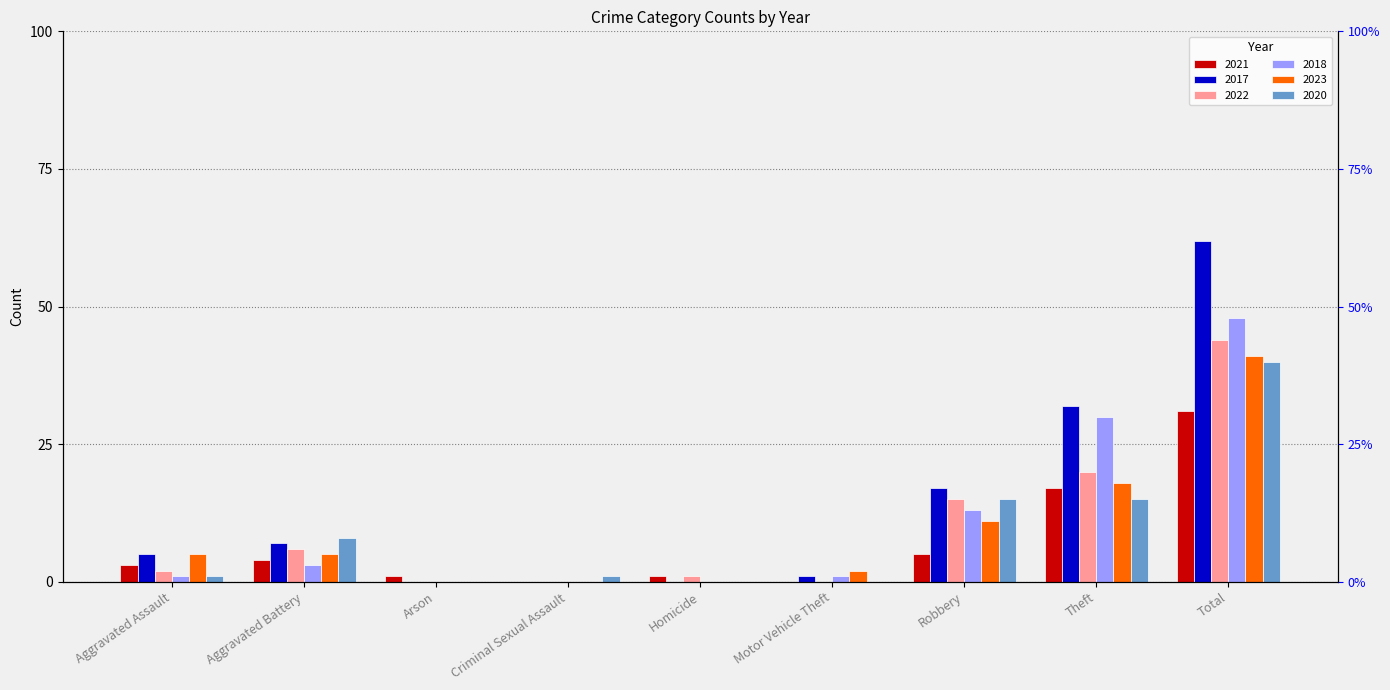

The 2021 series shows 0 at Motor Vehicle Theft. True or false?

True